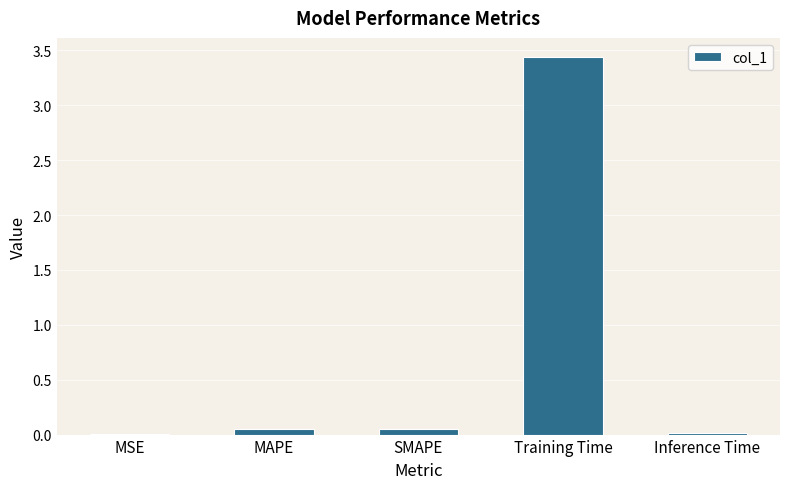

What is the sum of all values?

3.6